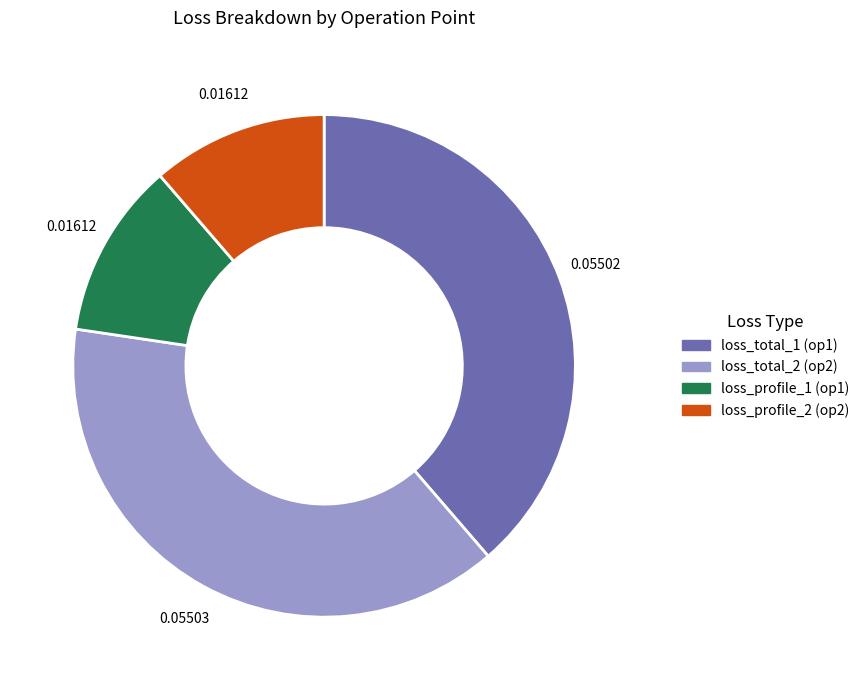

Is there any slice that represents more than half of the pie?

No